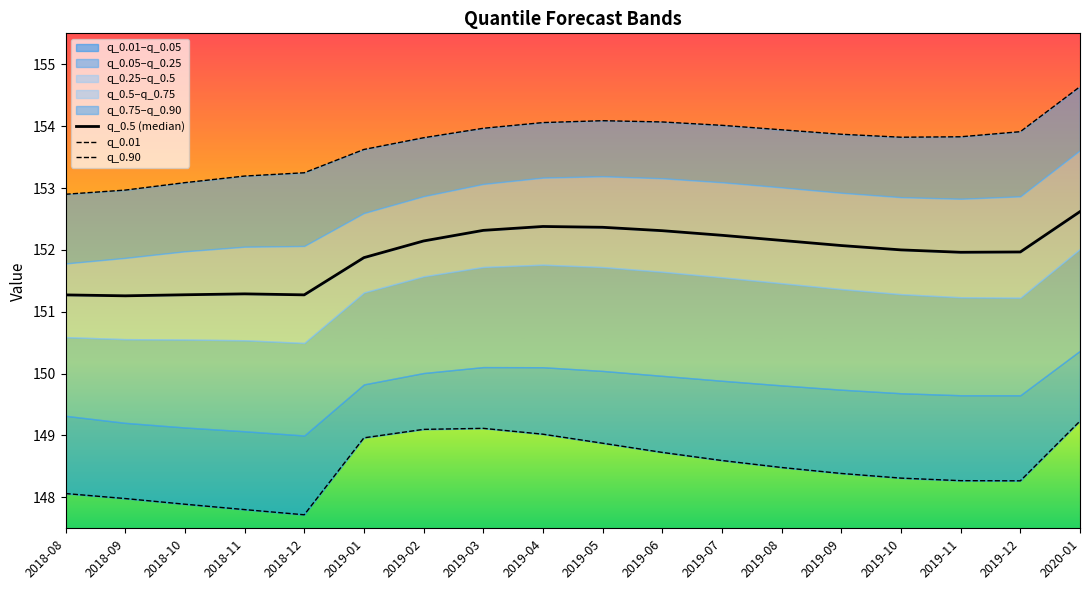

Rank the series at 2019-06 from highest to lowest value.

q_0.90, q_0.5 (median), q_0.01